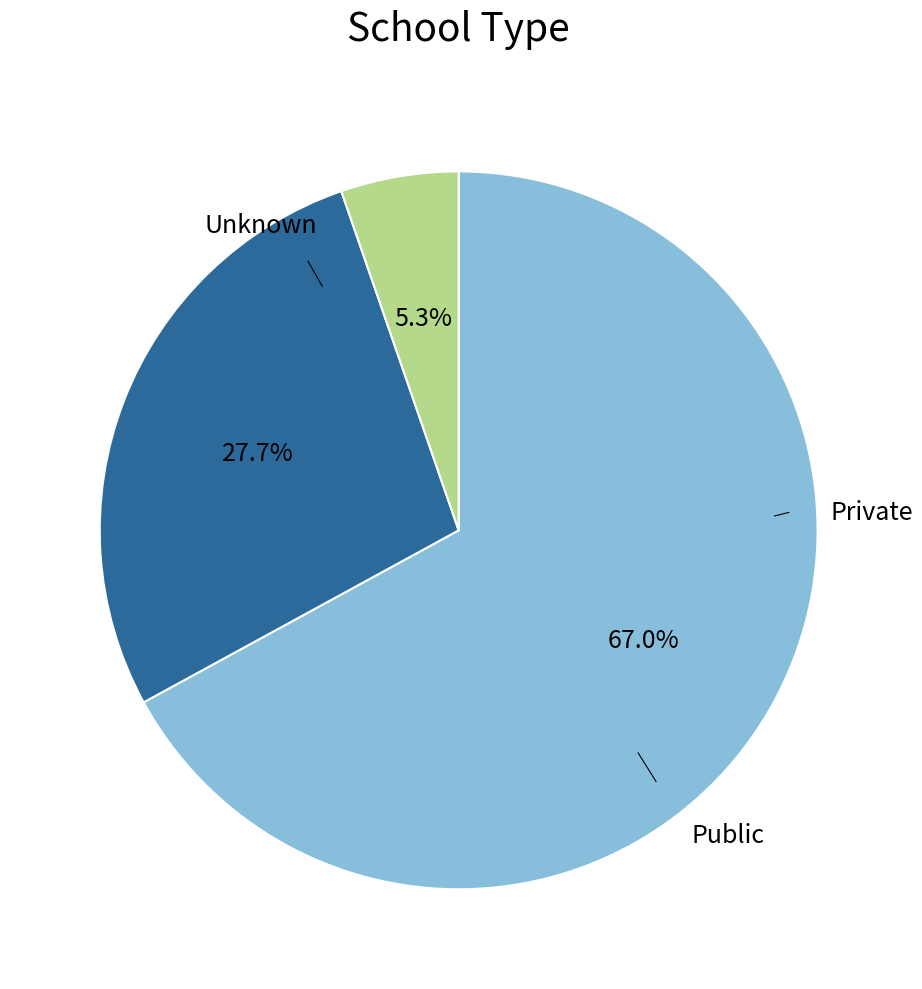

Does any single category account for the majority?

Yes